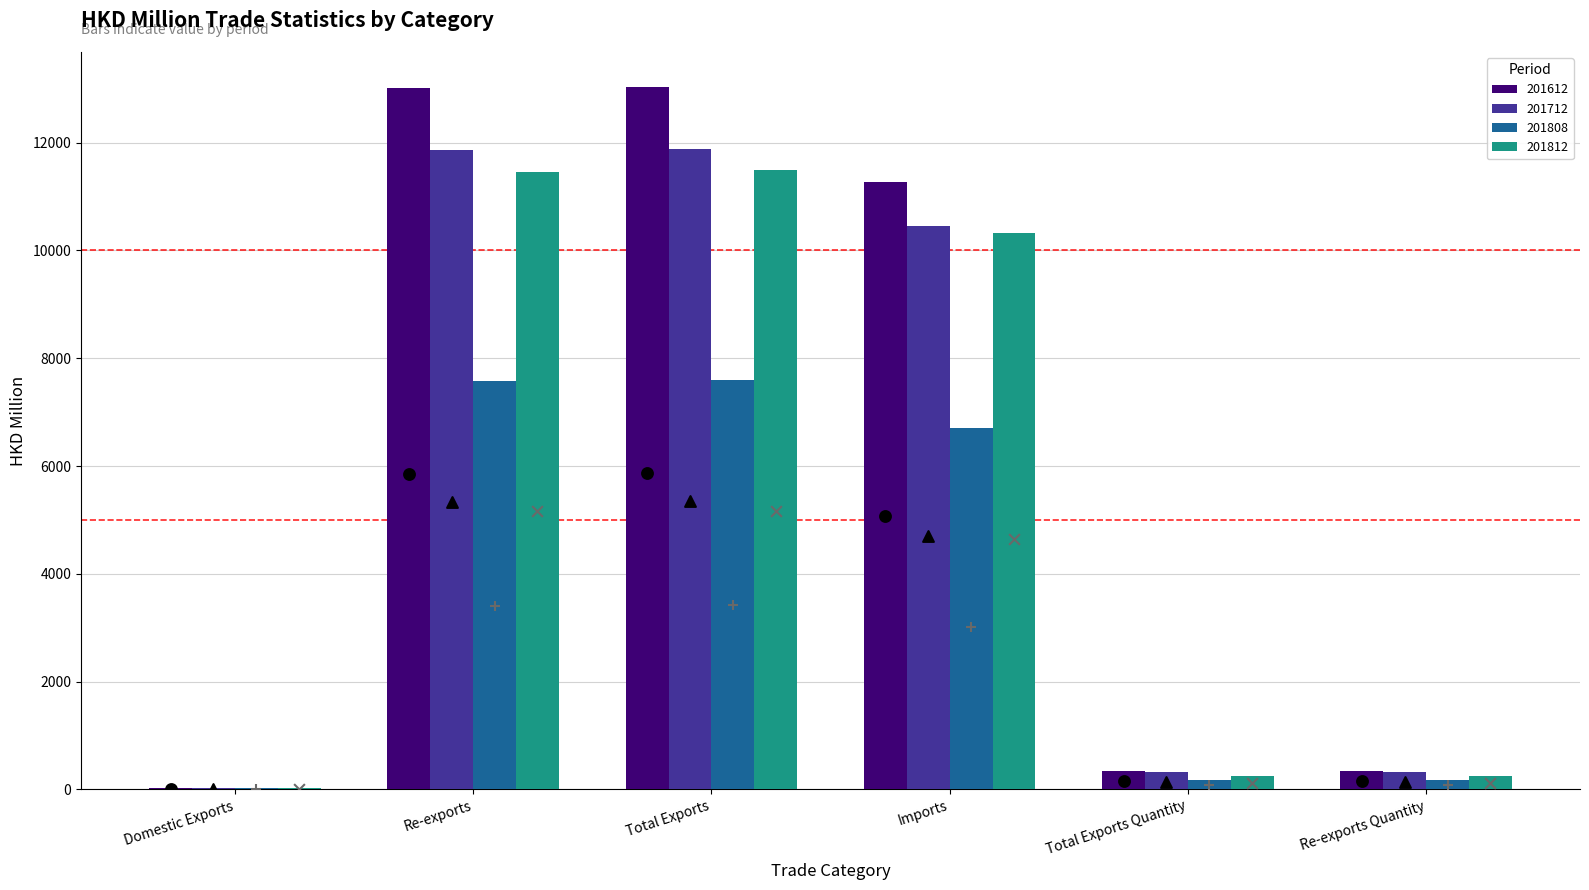

Is the value of 201612 at Re-exports Quantity greater than the value of 201712 at Re-exports Quantity?

Yes